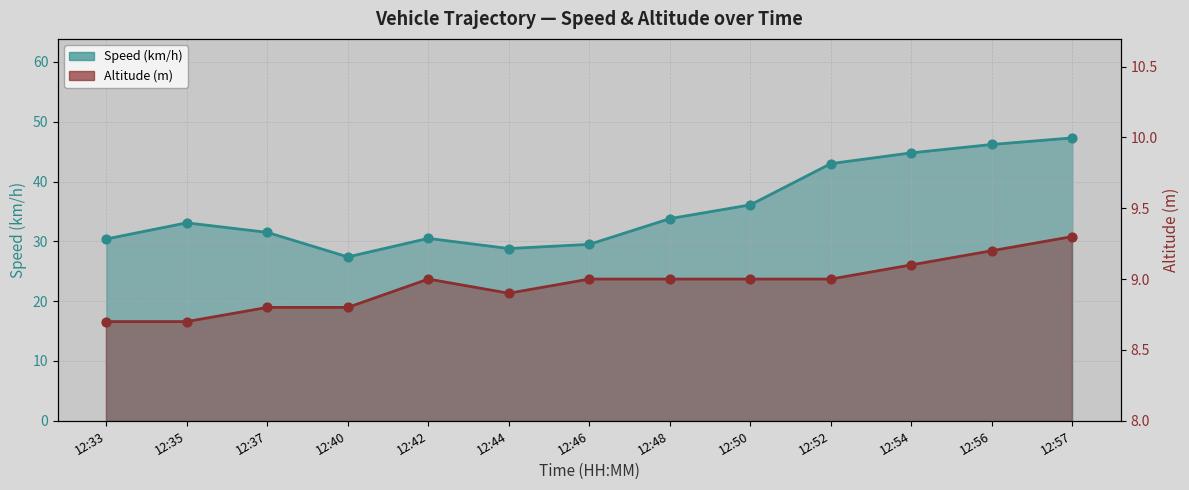

Is the value of Altitude (m) at 12:42 greater than the value of Speed (km/h) at 12:56?

No